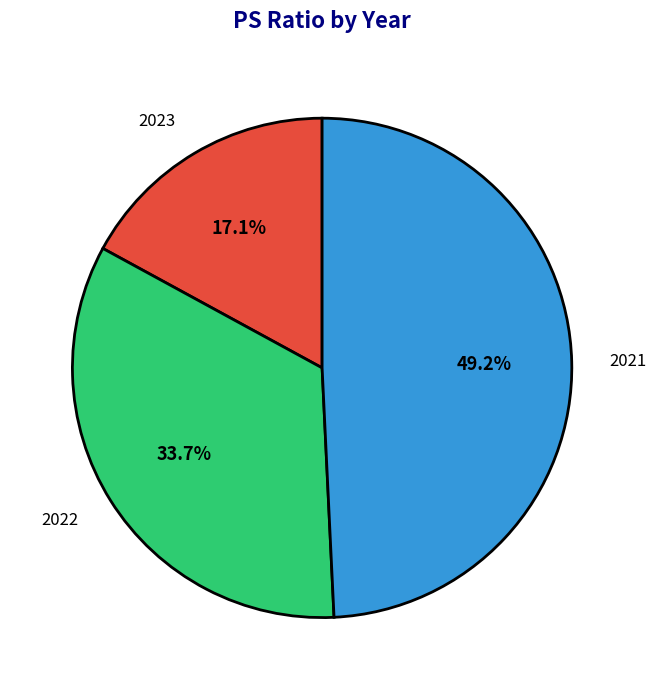

What is the total percentage of 2021 and 2023?

66.3%